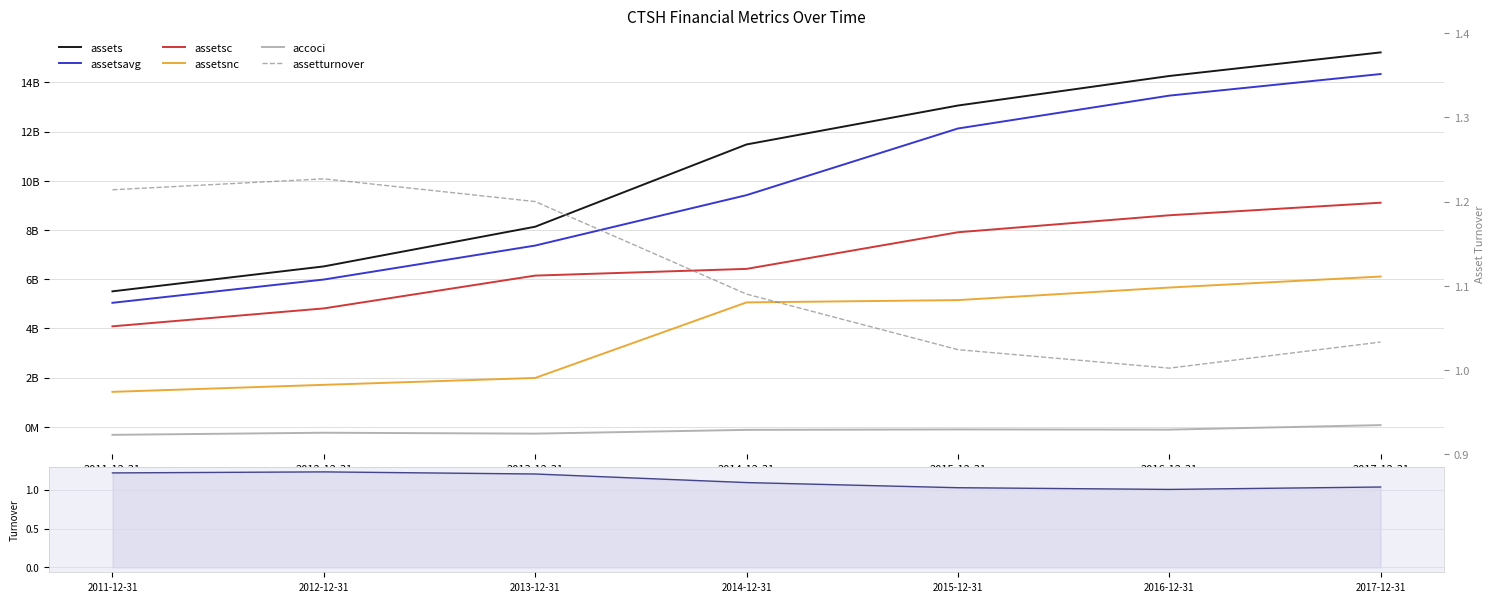

Between 2011-12-31 and 2015-12-31, which series saw the biggest shift?

assets